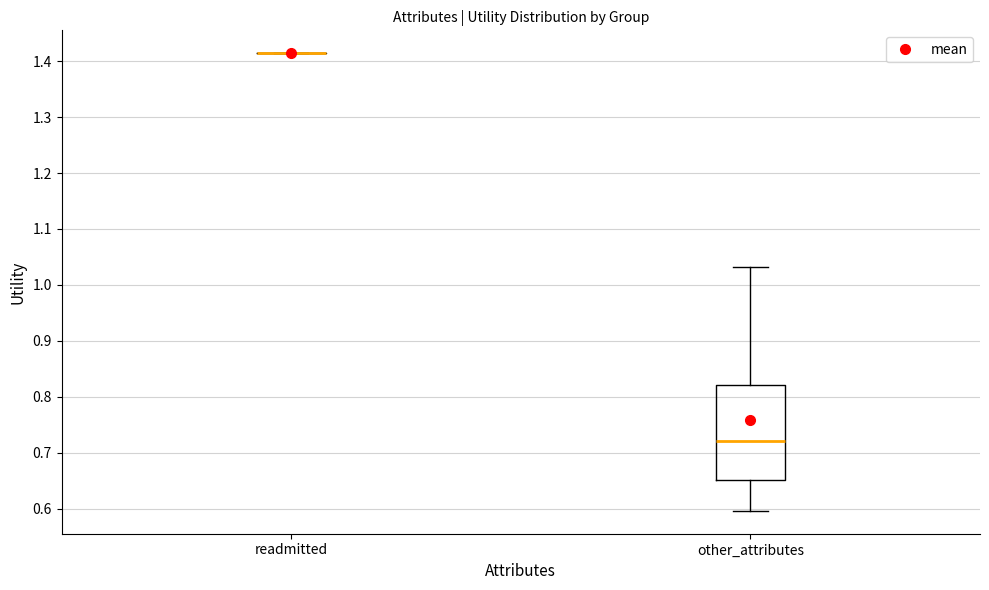

Reading left to right, transcribe this box plot: for each box, give where its median line is, the range the box spans, and where its two whiskers end, as read against the y-axis. The values are not printed on the chart, so give them approximately, as read against the axis.

readmitted: box collapsed to a line at 1.41, whiskers 1.41 to 1.41
other_attributes: median 0.72, box 0.65 to 0.82, whiskers 0.60 to 1.03